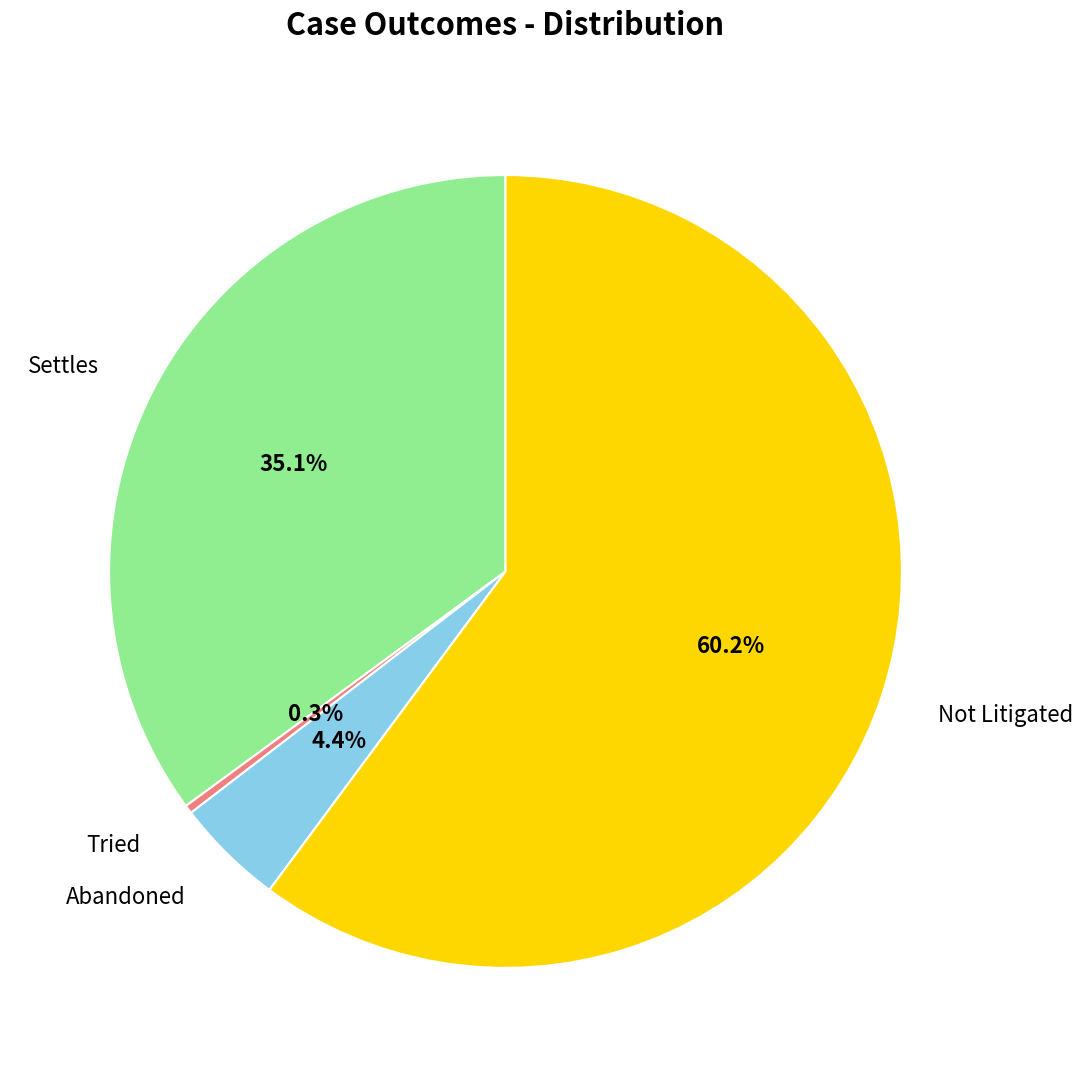

What is the majority slice?

Not Litigated